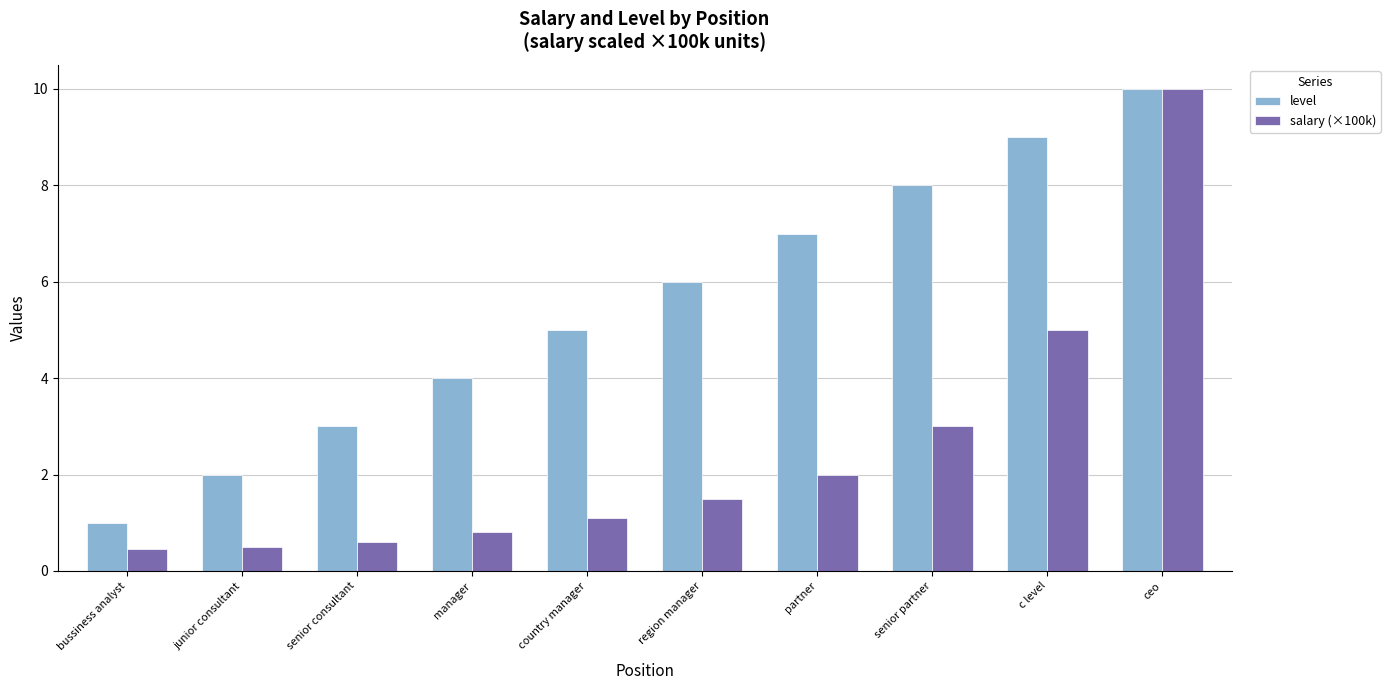

What is the minimum value for level?

1.0